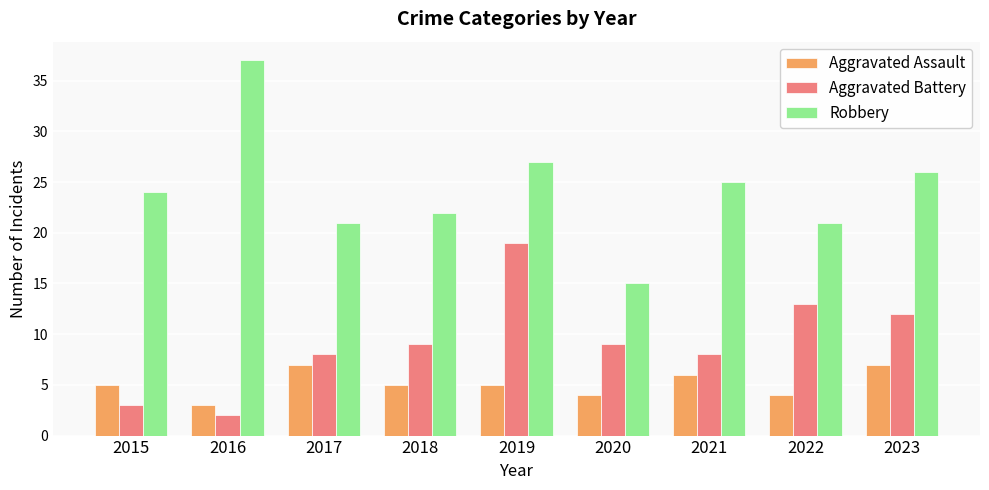

What is the total value across all series at 2023?

45